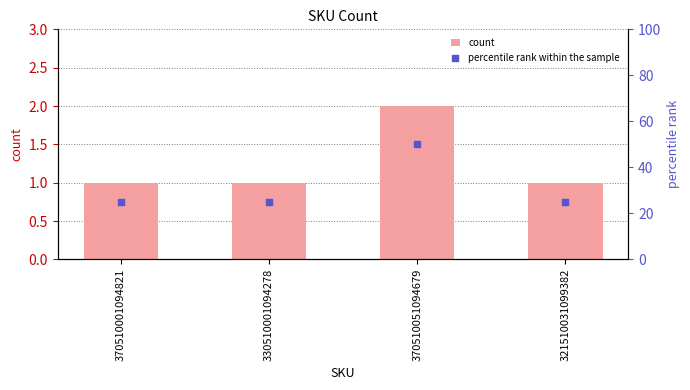

At how many categories does at least one series exceed 14?

4